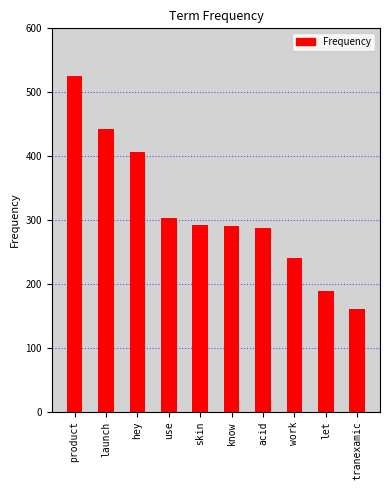

What is the change in value from product to let?

-338